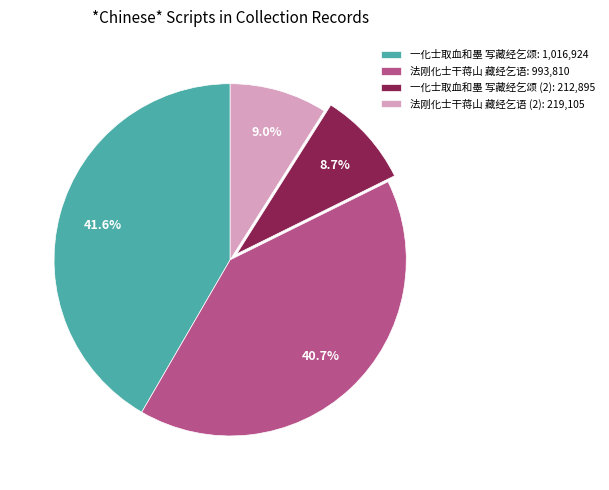

Does any single category account for the majority?

No